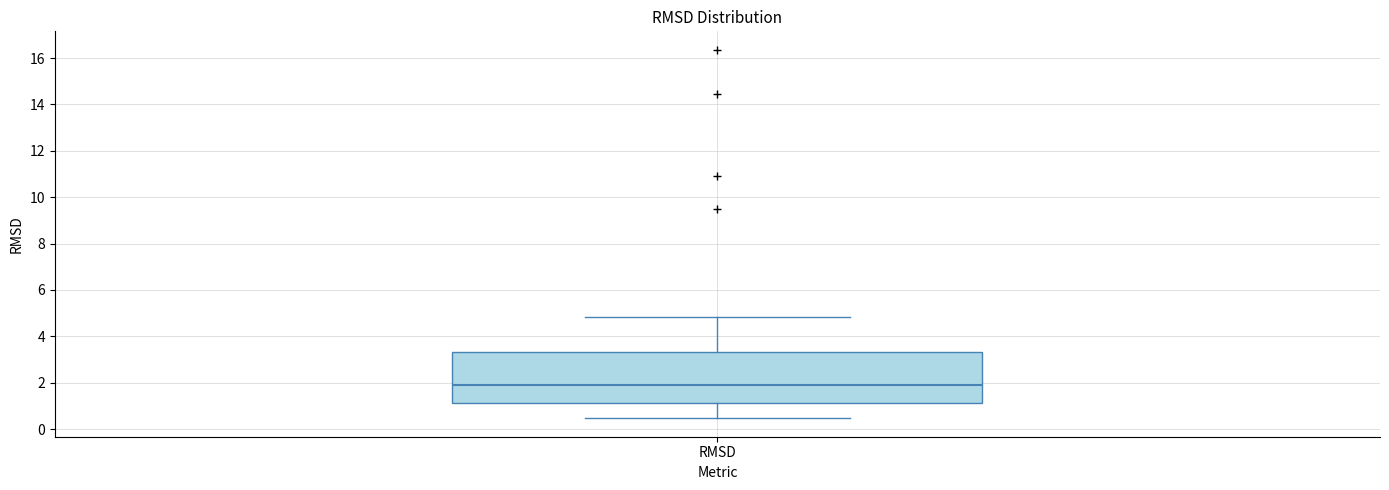

Where does the lower whisker of the box for RMSD end on the y-axis? The values are not printed on the chart, so give them approximately, as read against the axis.

0.4